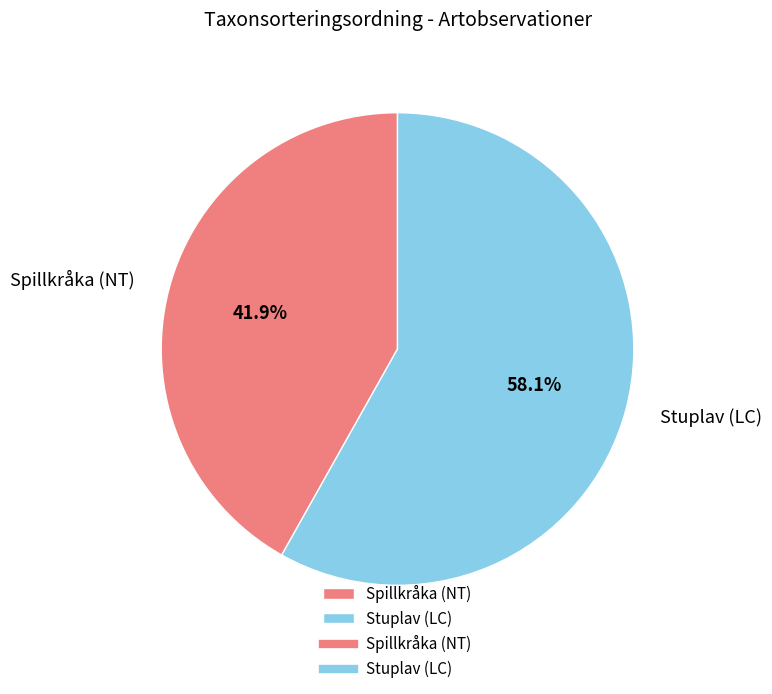

Approximately how many times larger is the value at Stuplav (LC) compared to Spillkråka (NT)?

1.4